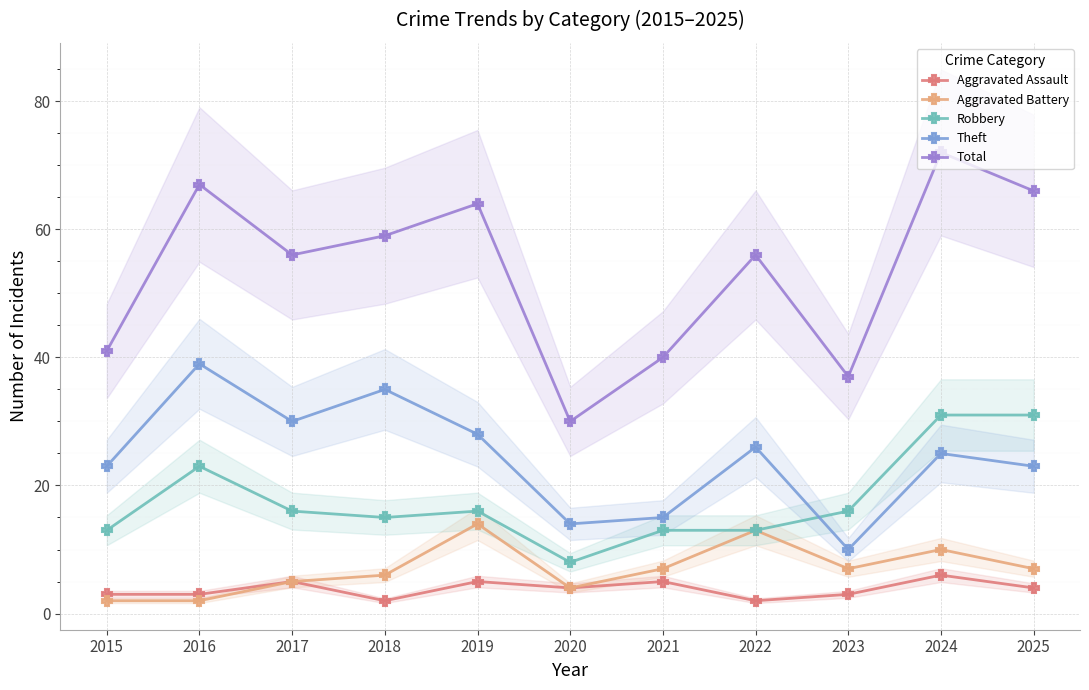

Which has a higher value, 2017 or 2015?

2017